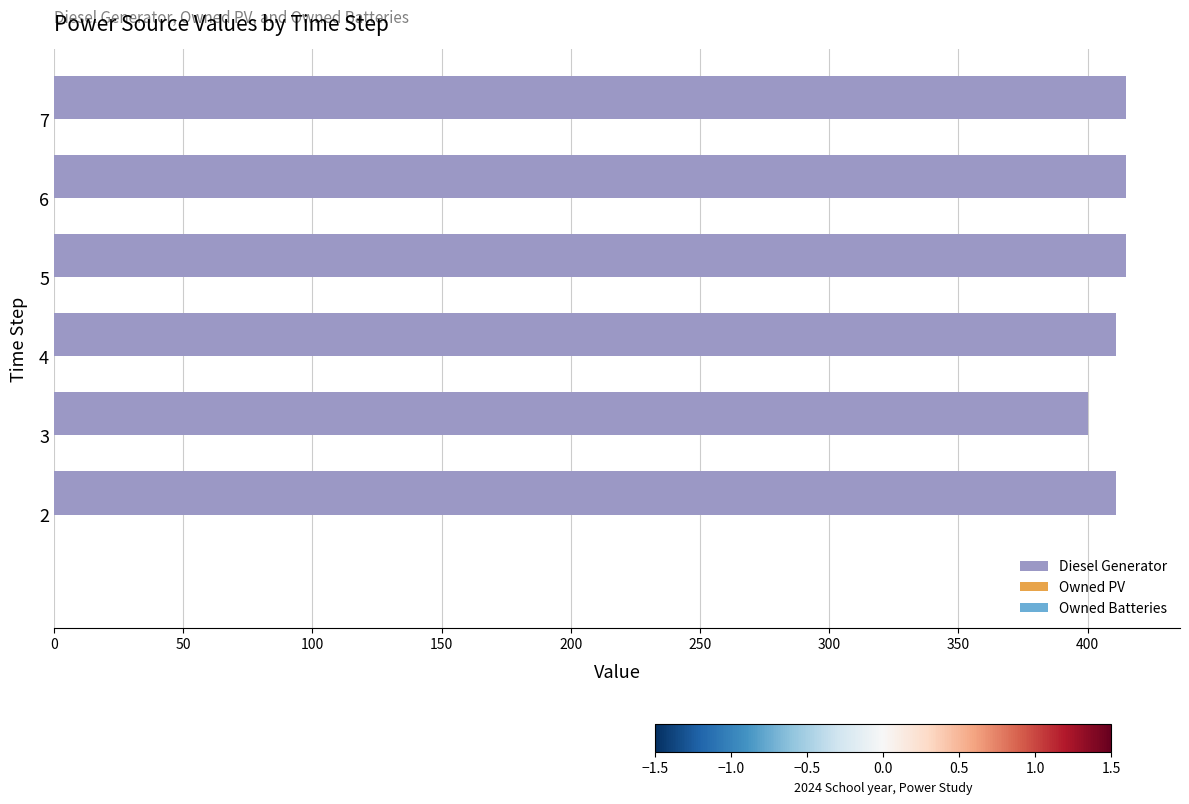

What is the greatest value displayed?

415